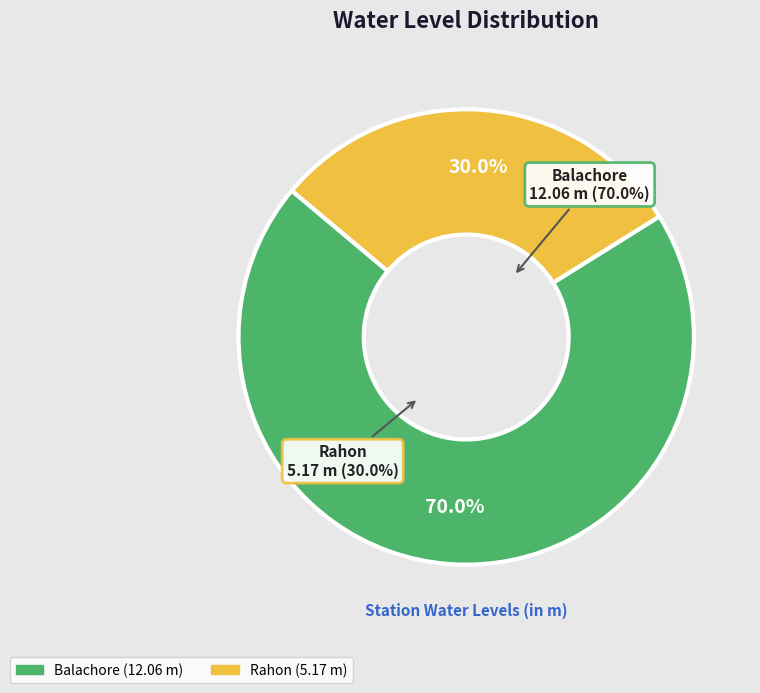

To the nearest percent, what is the difference between the Balachore and Rahon slice percentages?

40%